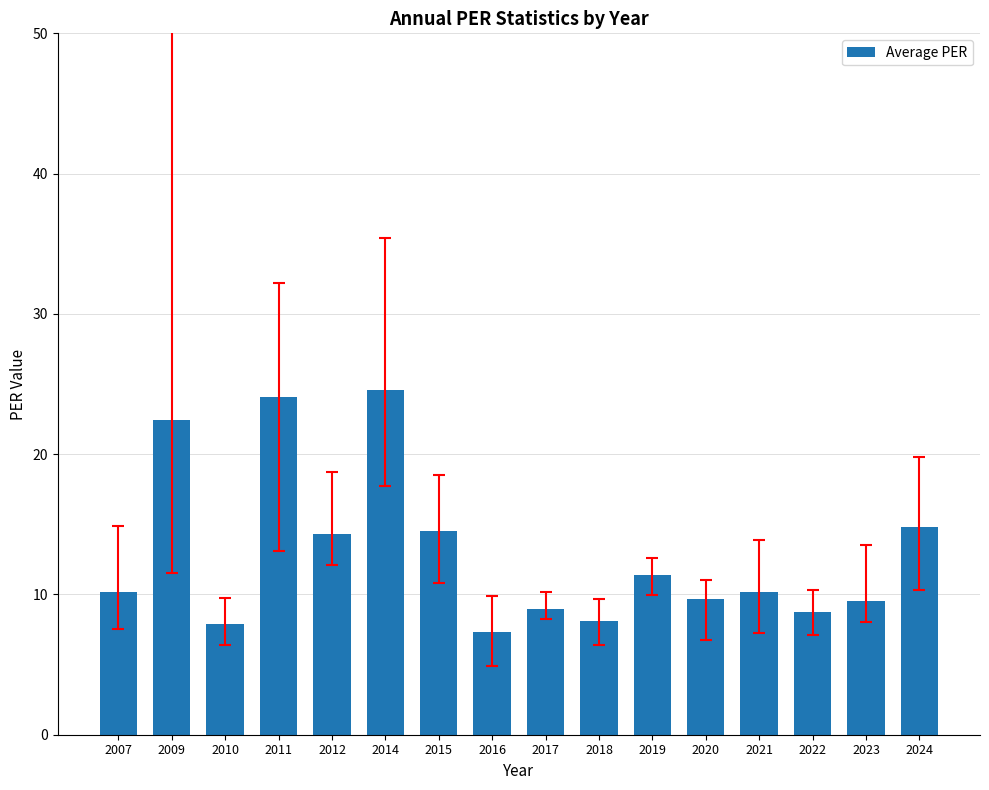

Are the bars grouped side by side (vs. stacked)?

No